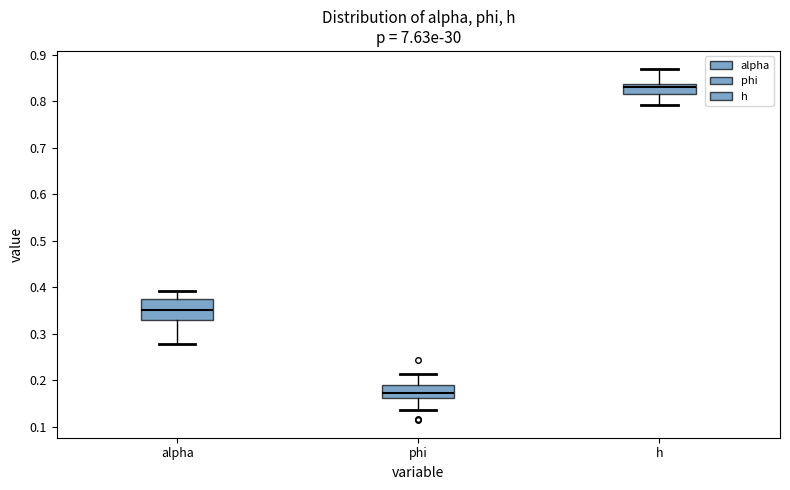

Reading left to right, read every box against the y-axis: the position of its median line, the range the box covers, and the ends of its whiskers. The values are not printed on the chart, so give them approximately, as read against the axis.

alpha: median 0.35, box 0.33 to 0.37, whiskers 0.28 to 0.39
phi: median 0.17, box 0.16 to 0.19, whiskers 0.14 to 0.21
h: median 0.83, box 0.81 to 0.84, whiskers 0.79 to 0.87